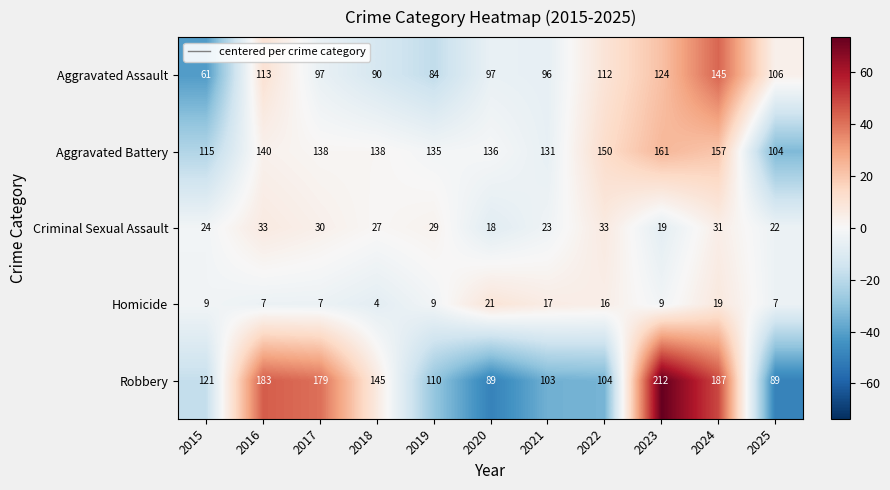

The Criminal Sexual Assault series shows 47 at 2017. True or false?

False